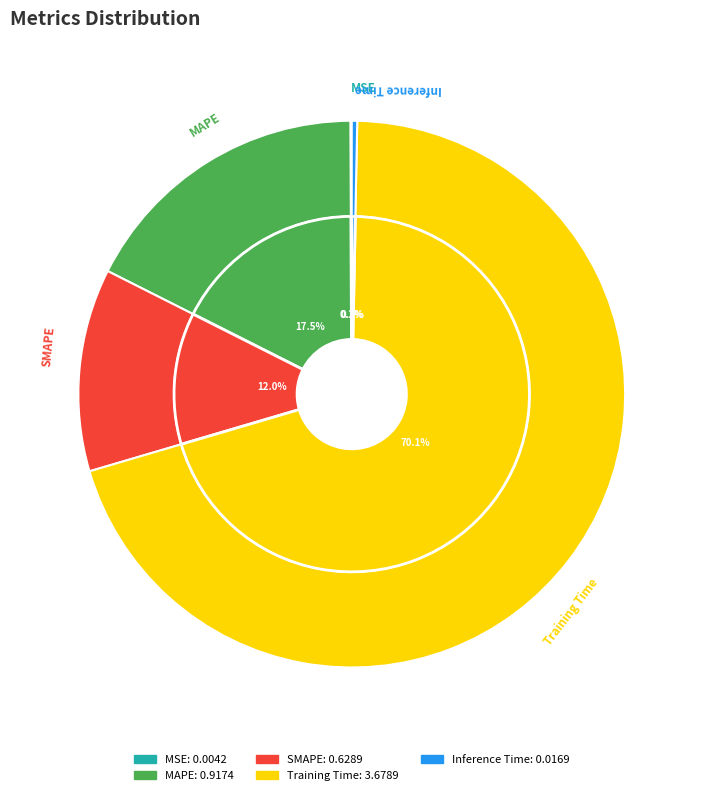

What is the largest slice in the pie chart?

Training Time